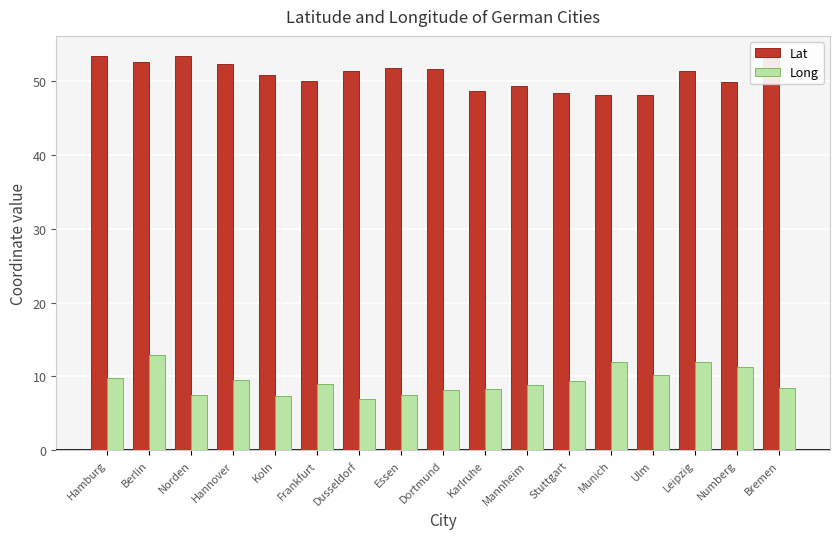

What is the total value across all series at Leipzig?

63.4